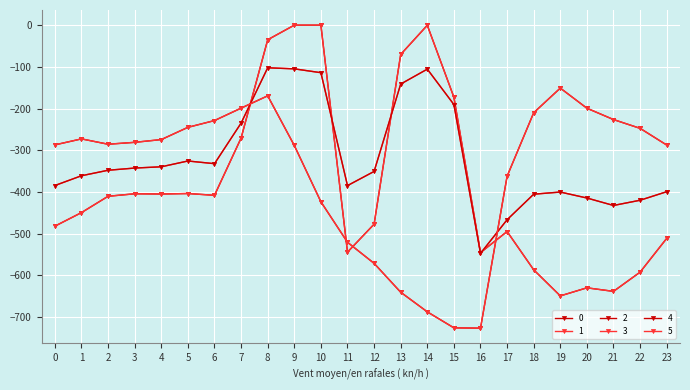

The 1 series shows -114.0 at 10. True or false?

True